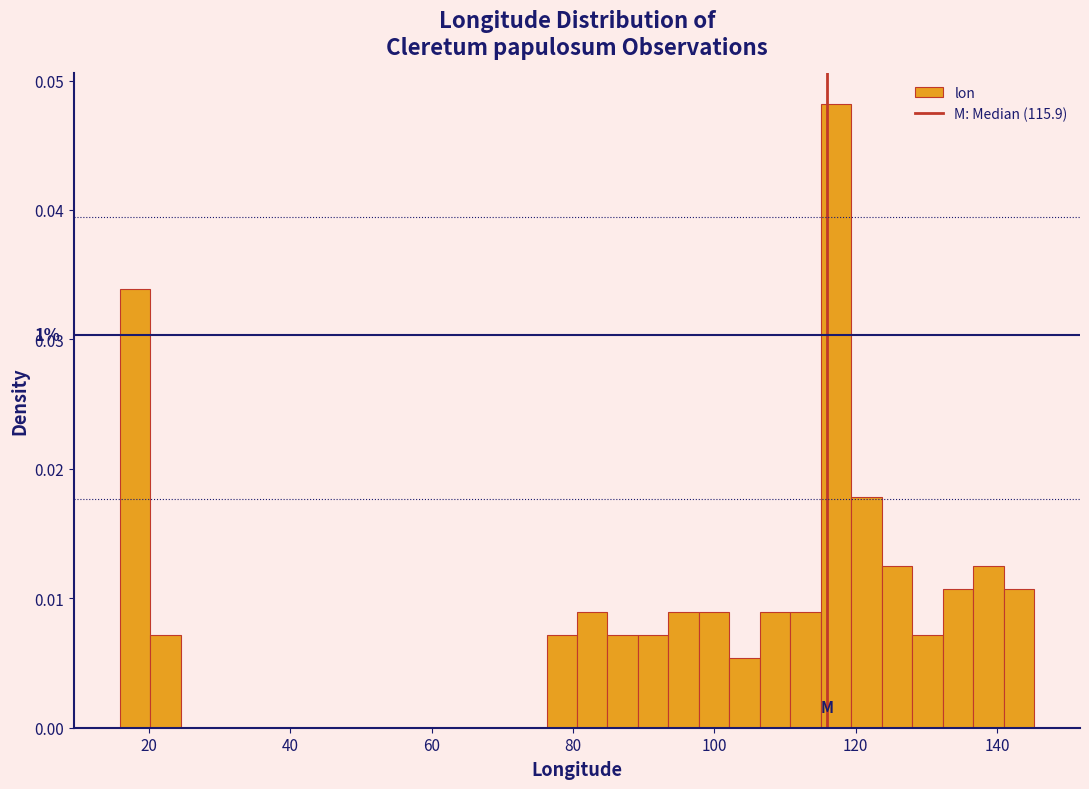

Around what value on the x-axis is the tallest bar? Give the approximate position of its centre, as read against the axis.

118